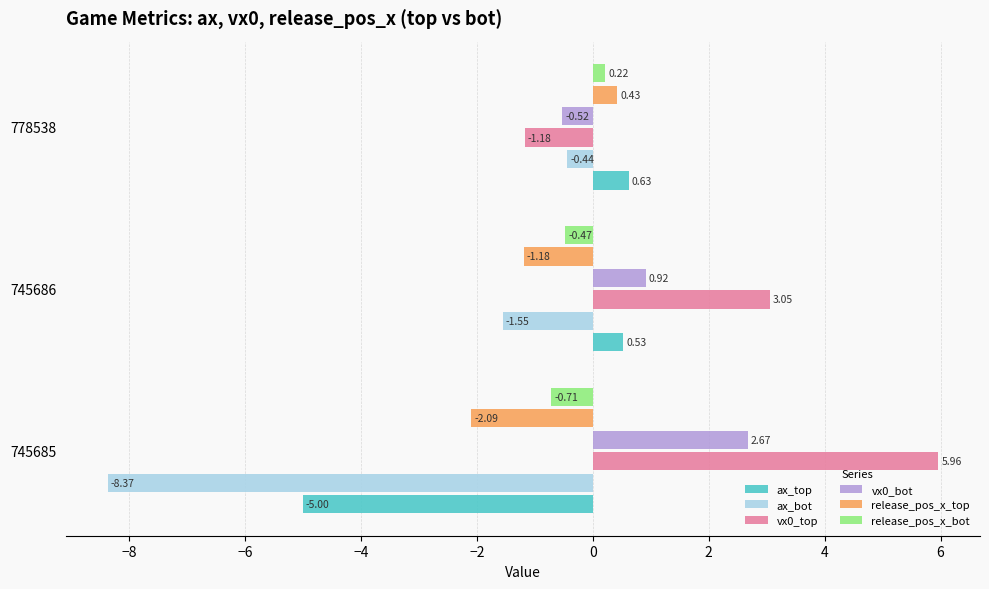

At which category is the sum across all series the highest?

745686